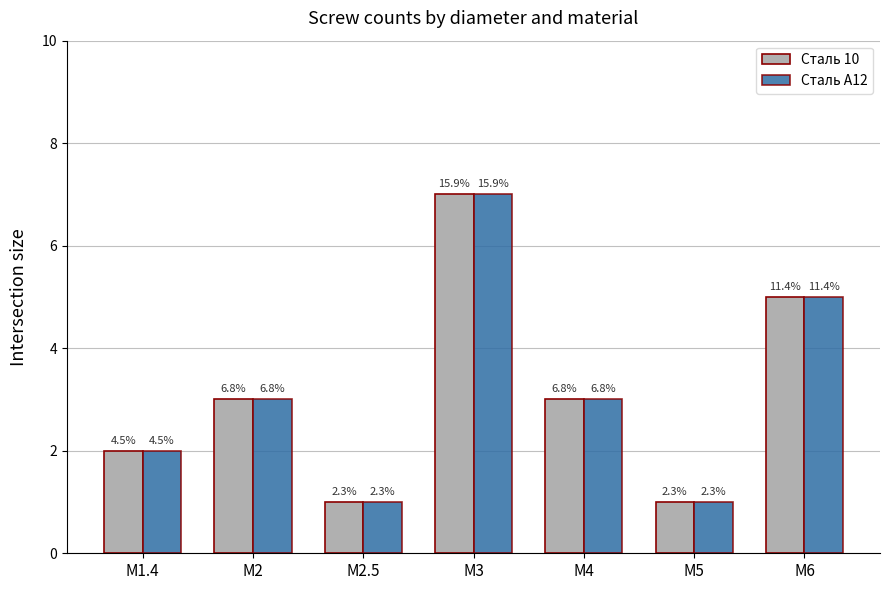

What are all the series names shown in the legend?

Сталь 10, Сталь А12